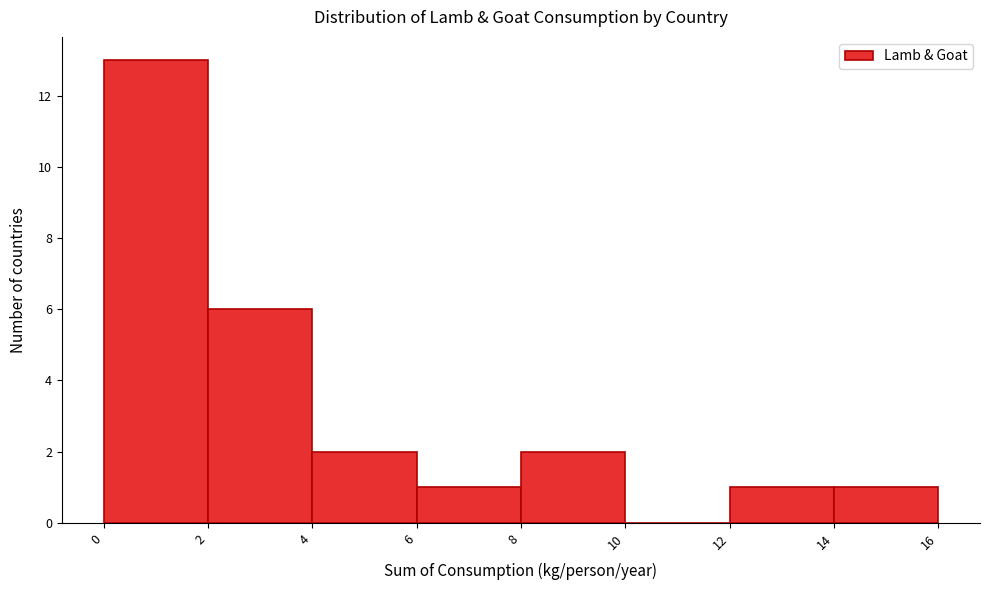

Reading left to right, transcribe this chart: for each bar, give the range it covers on the x-axis and its height. The values are not printed on the chart, so give them approximately, as read against the axis.

0 to 2: 13
2 to 4: 6
4 to 6: 2
6 to 8: 1
8 to 10: 2
10 to 12: 0
12 to 14: 1
14 to 16: 1